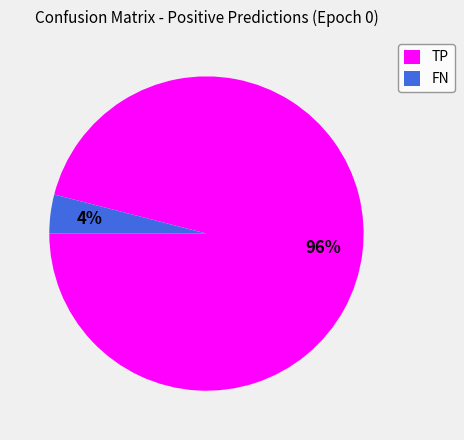

Rank the categories by value from lowest to highest.

FN, TP